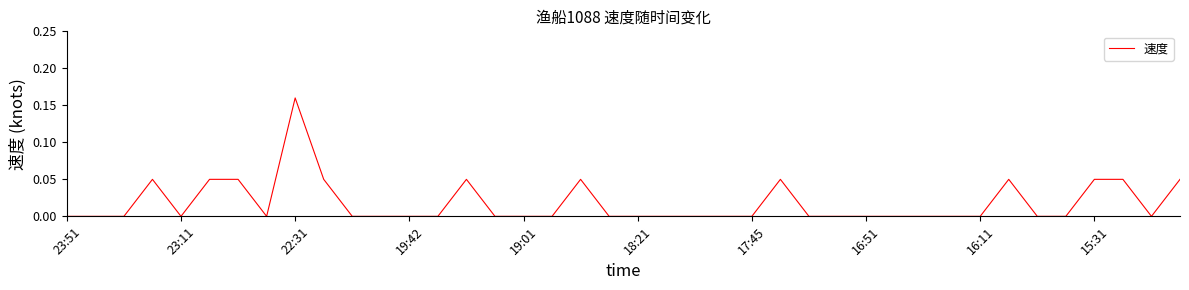

How many lines are shown in the chart?

1